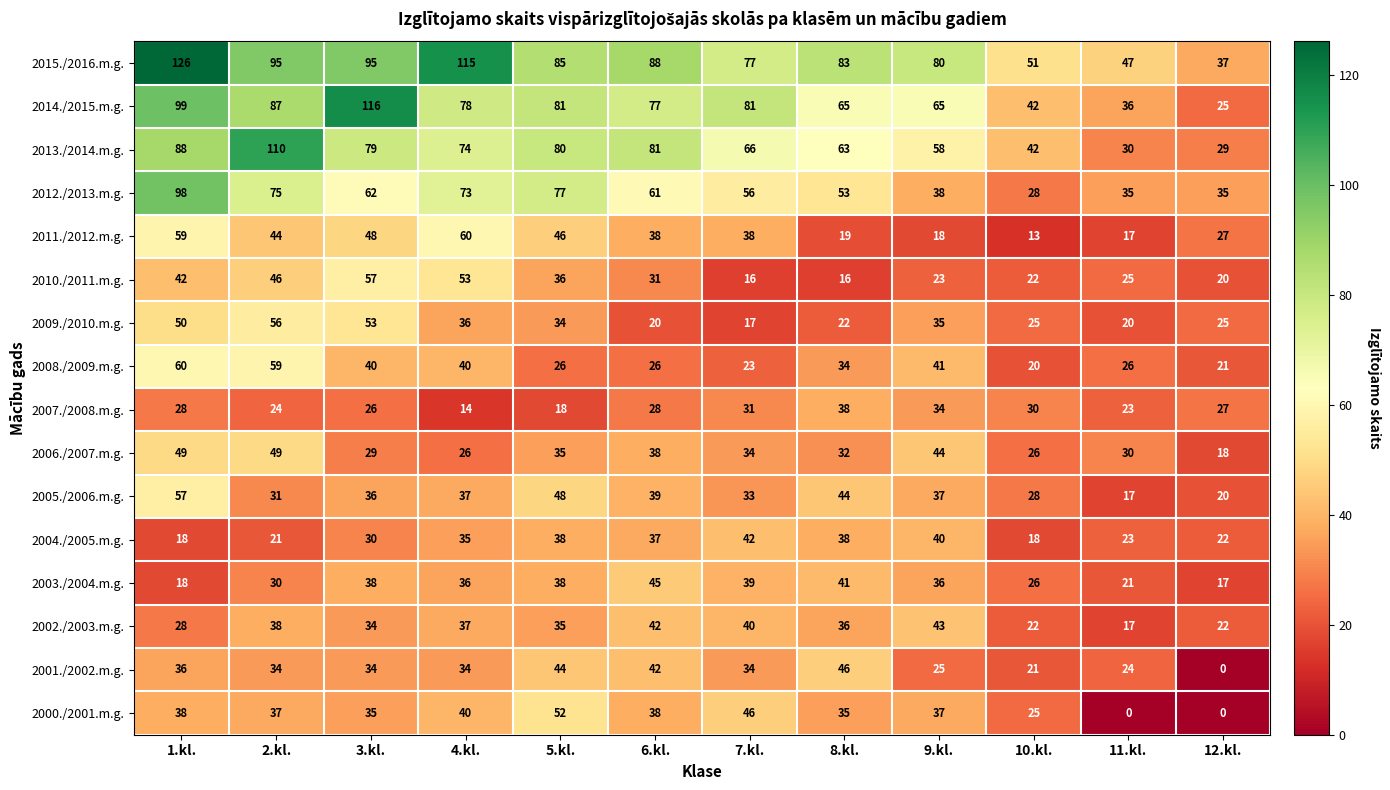

What is the maximum value shown in the chart?

126